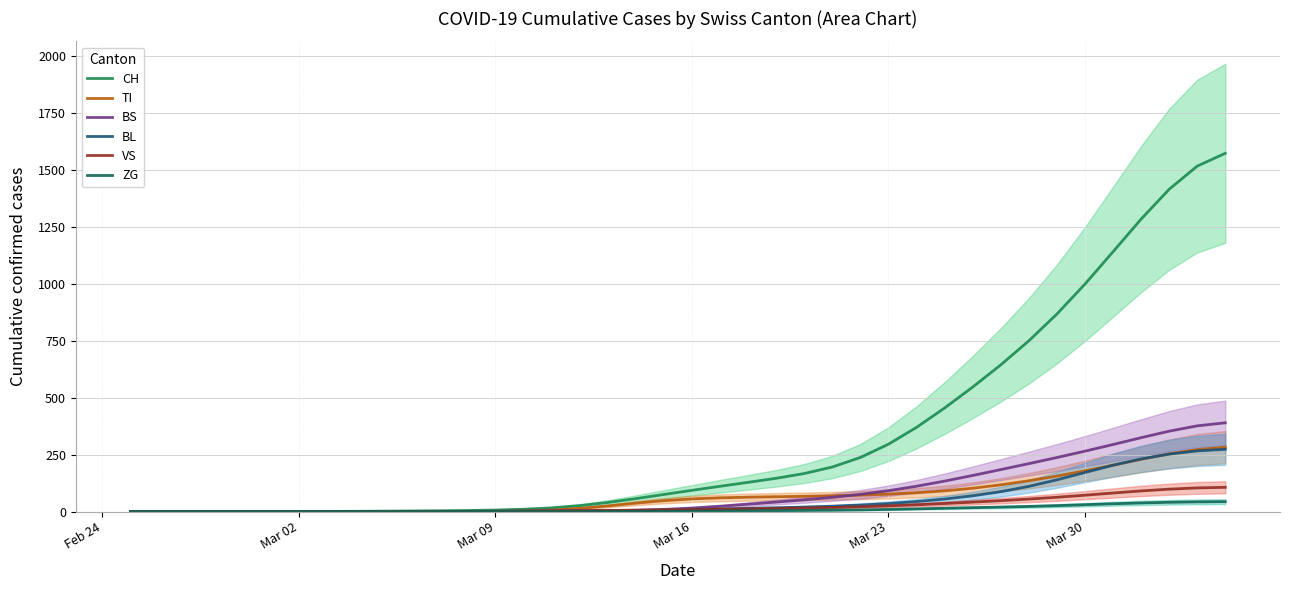

List the series in order of their peak value, lowest first.

ZG, VS, BL, TI, BS, CH